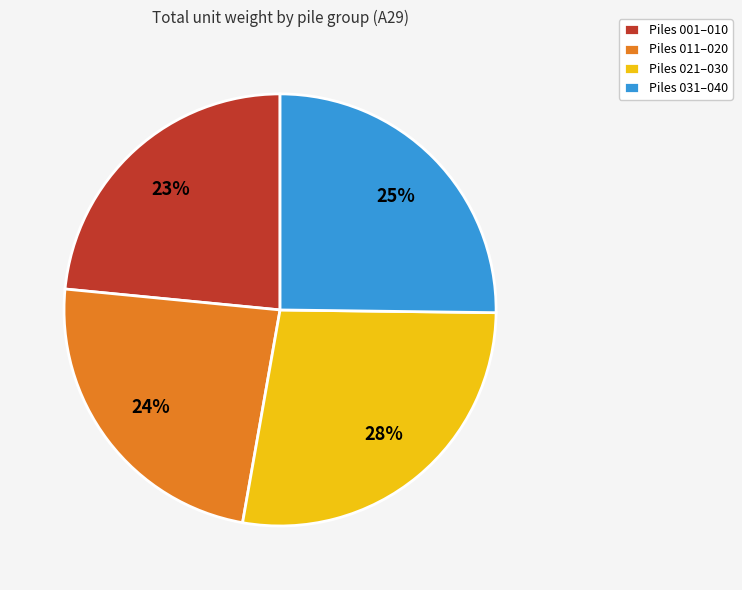

What percentage is the Piles 021–030 slice, to the nearest percent?

28%